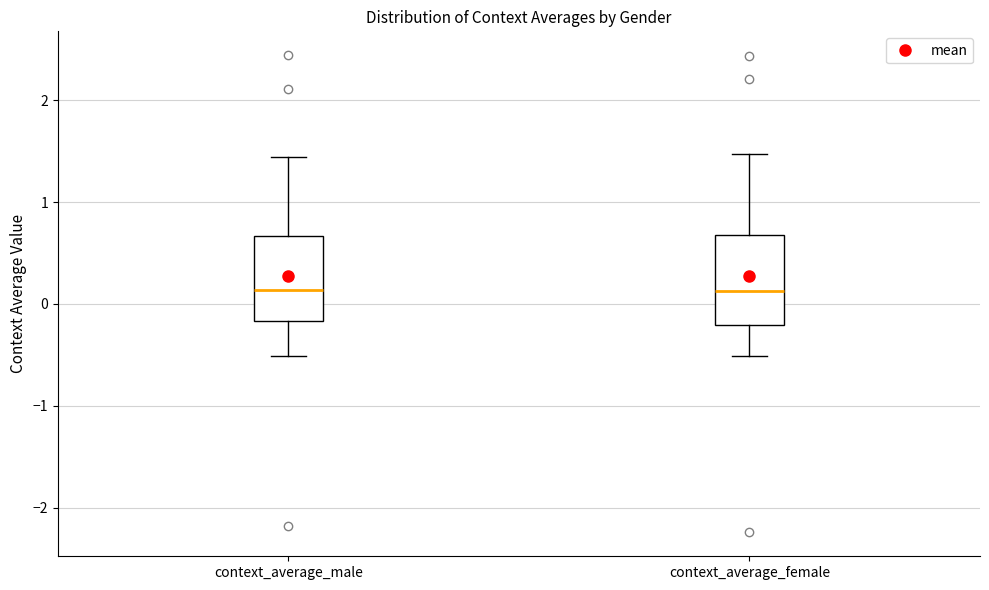

Reading left to right, transcribe this box plot: for each box, give where its median line is, the range the box spans, and where its two whiskers end, as read against the y-axis. The values are not printed on the chart, so give them approximately, as read against the axis.

context_average_male: median 0.1, box -0.2 to 0.7, whiskers -0.5 to 1.4
context_average_female: median 0.1, box -0.2 to 0.7, whiskers -0.5 to 1.5